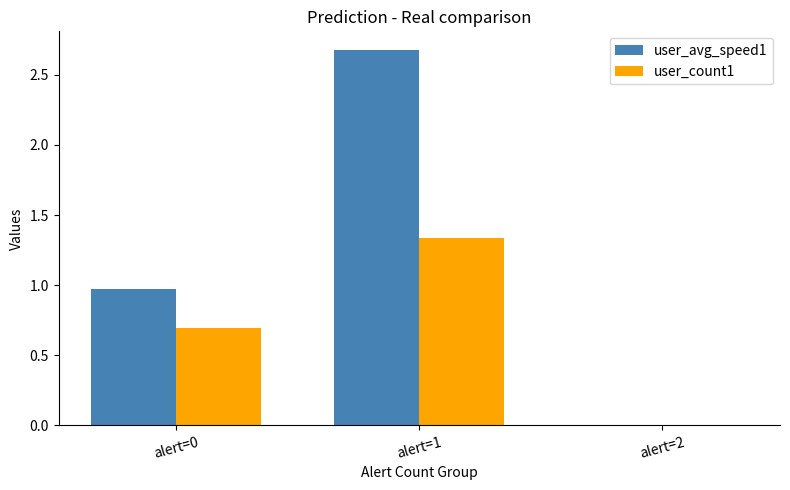

Between alert=1 and alert=2, which series saw the biggest shift?

user_avg_speed1